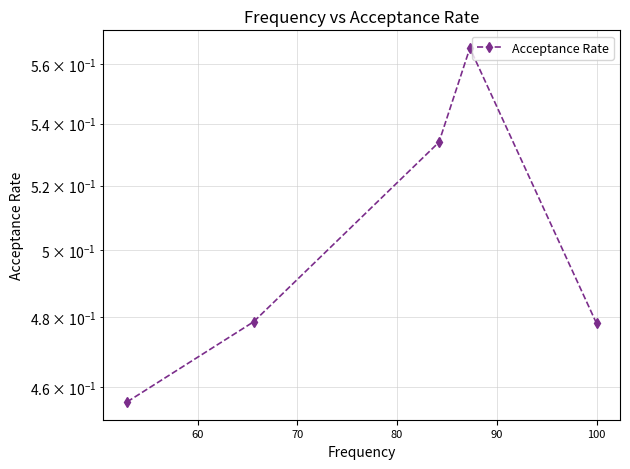

What is the difference between the second highest and minimum values?

0.1